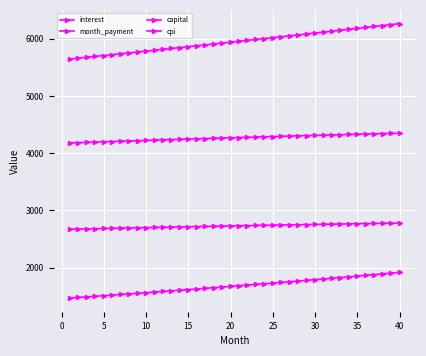

How many lines are shown in the chart?

4